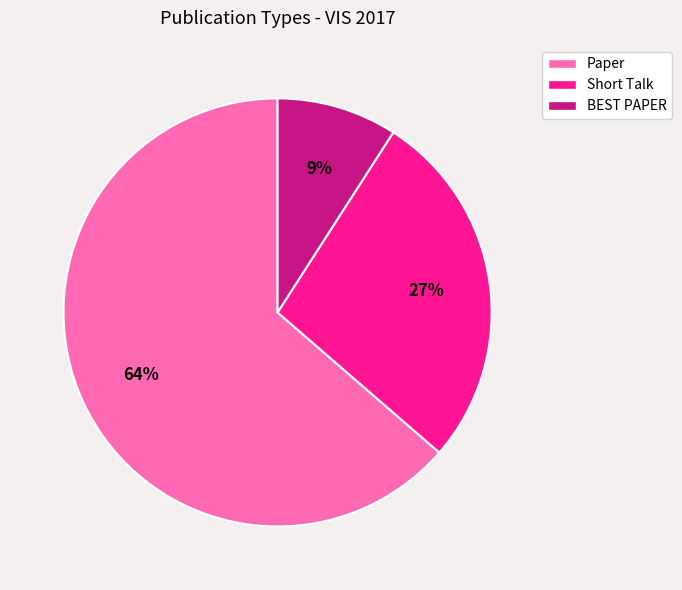

What percentage is the BEST PAPER slice, to the nearest percent?

9%